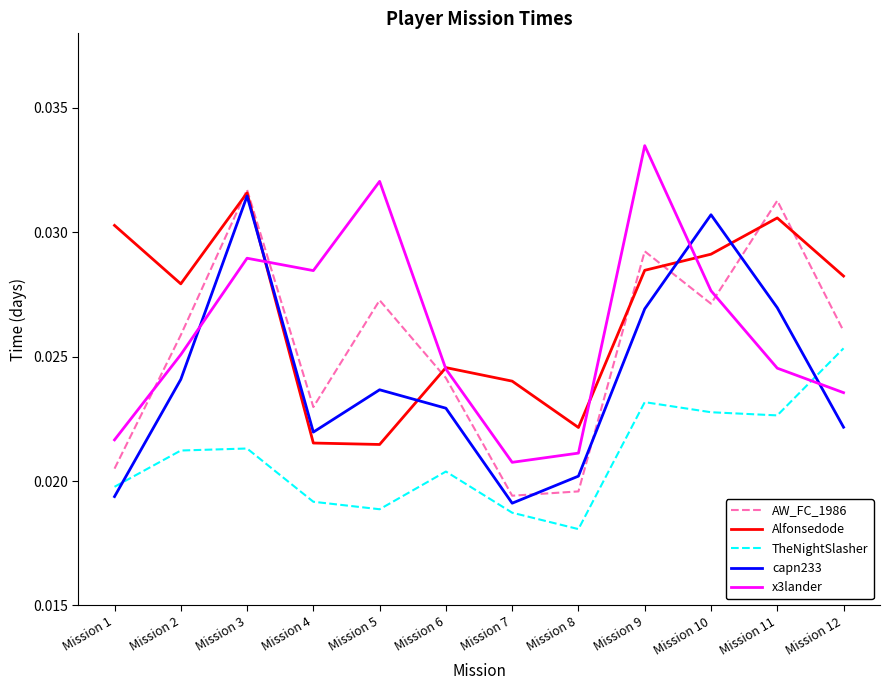

True or false: x3lander and capn233 intersect in this chart.

True